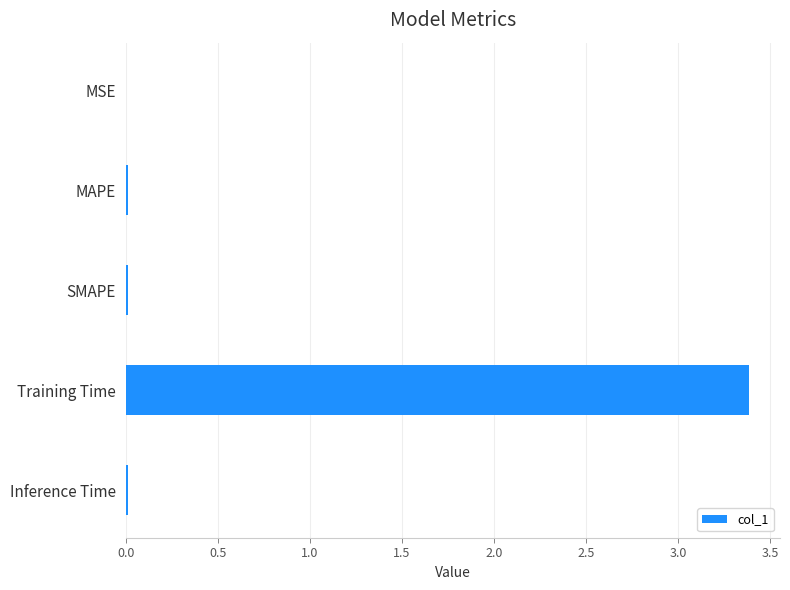

What is the sum of all values?

3.4